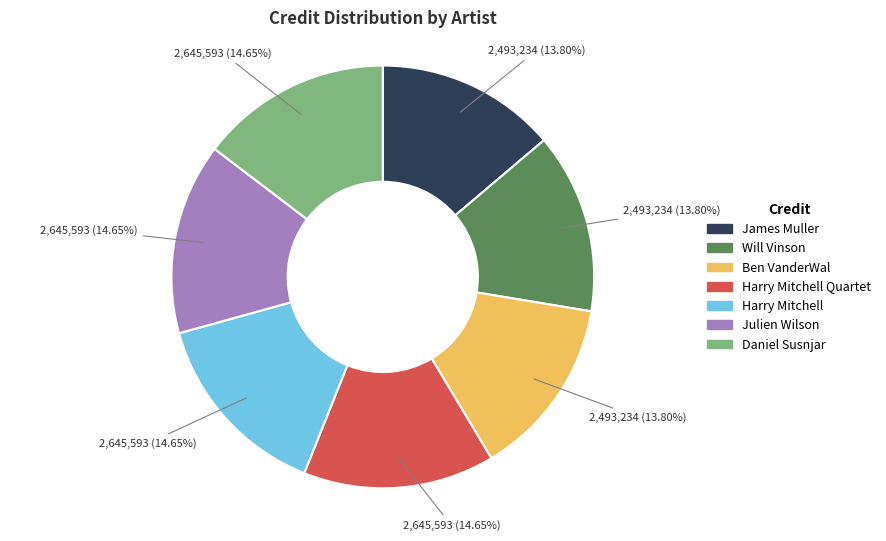

Is it true that Julien Wilson is 15% of the pie?

True